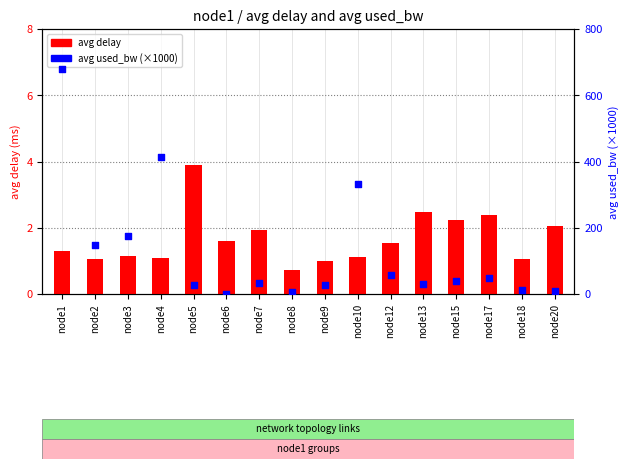

At how many categories does at least one series exceed 148?

4